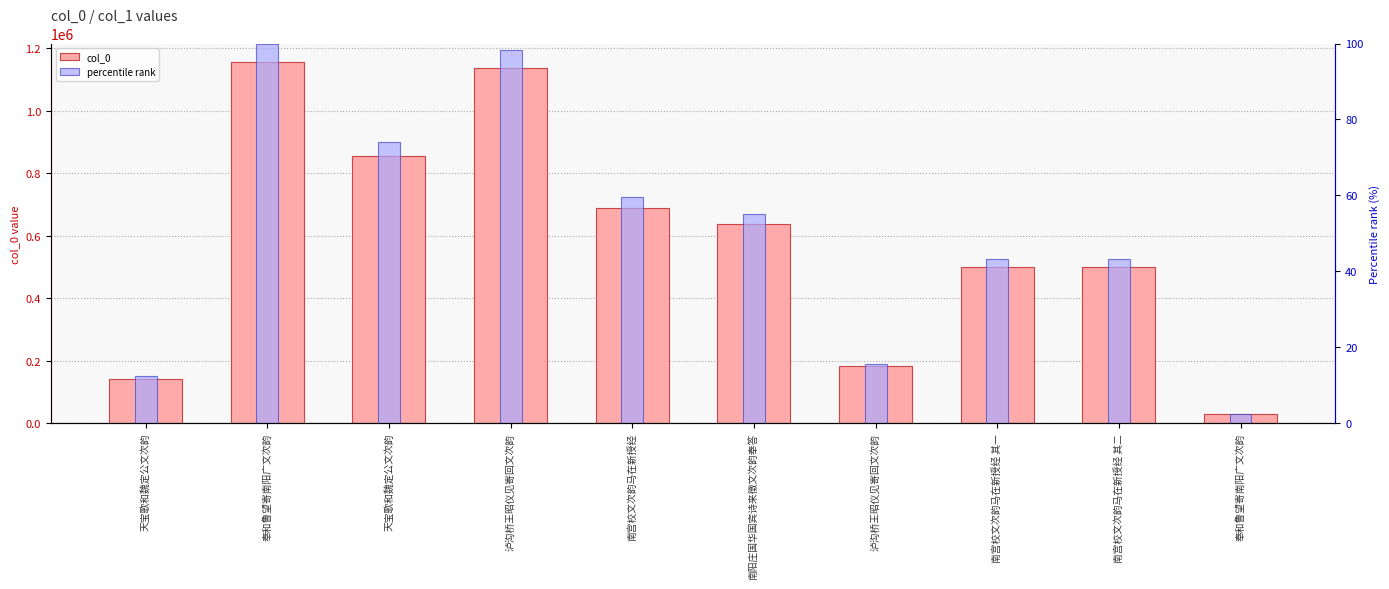

Reading left to right, transcribe all the data shown in this chart.

col_0: 142337.0	1158065.0	856231.0	1138392.0	689739.0	639111.0	181433.0	501306.0	501307.0	27996.0
percentile rank: 12.3	100.0	73.9	98.3	59.6	55.2	15.7	43.3	43.3	2.4